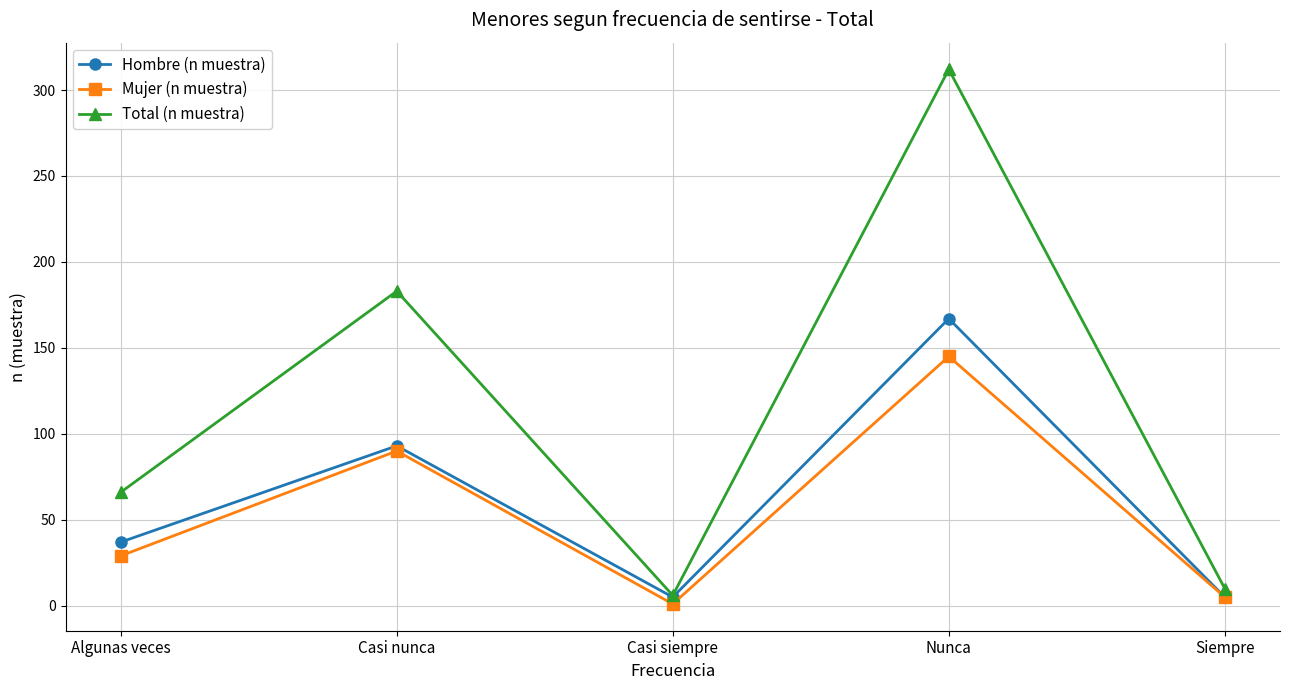

Count the number of categories in the chart.

5